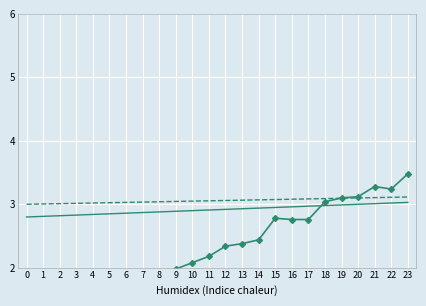

Which series changed the most between 6 and 9?

trend